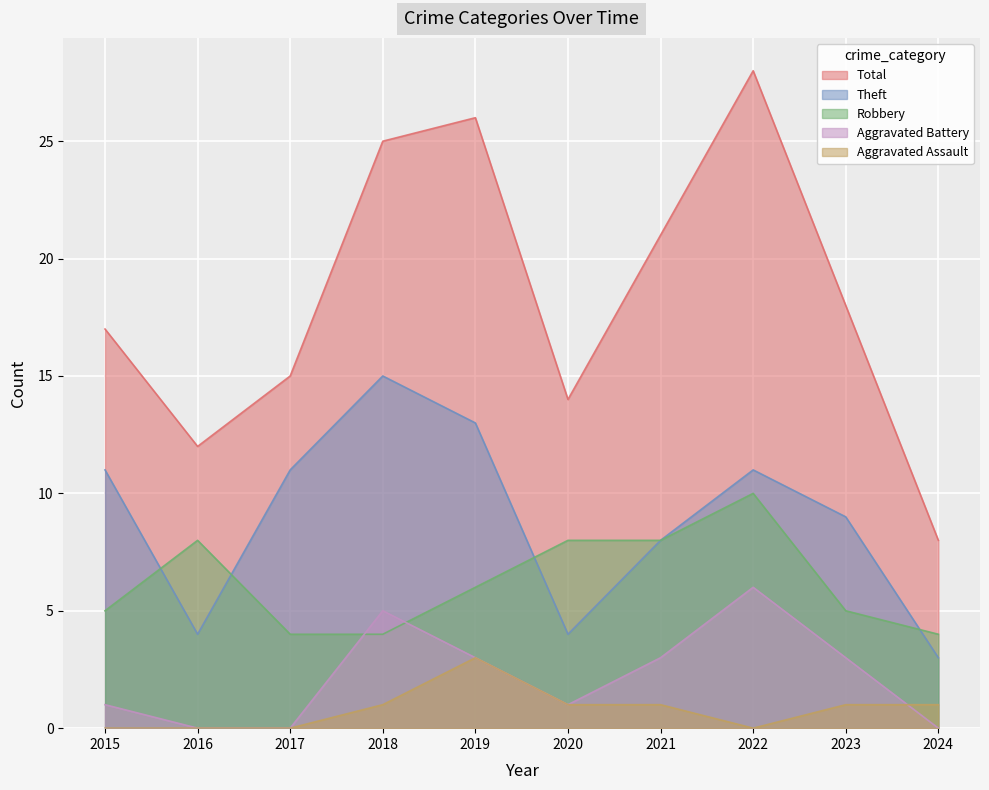

Between which two adjacent categories do Aggravated Battery and Aggravated Assault first intersect?

2023 and 2024